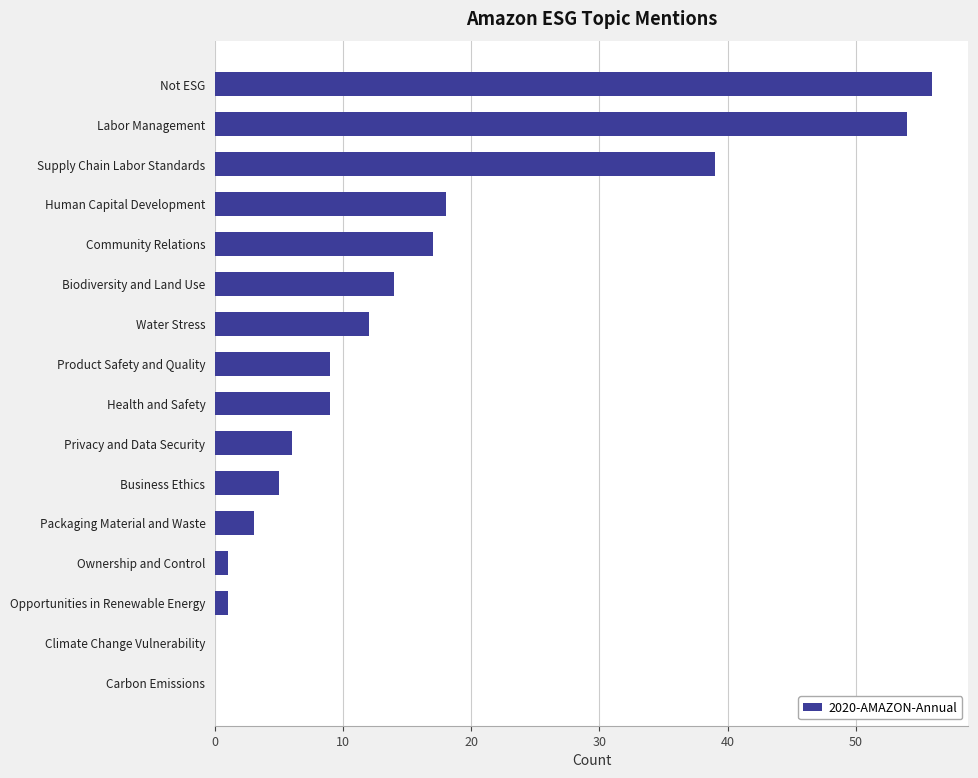

True or false: the data shows -33 at Climate Change Vulnerability.

False